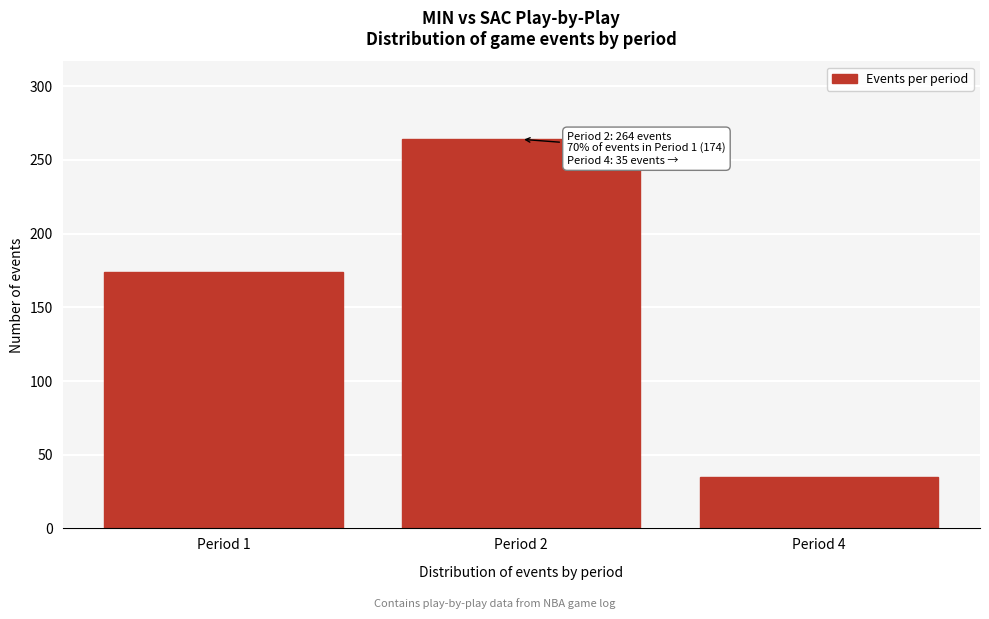

Reading right to left, transcribe all the data shown in this chart.

Period 4=35	Period 2=264	Period 1=174